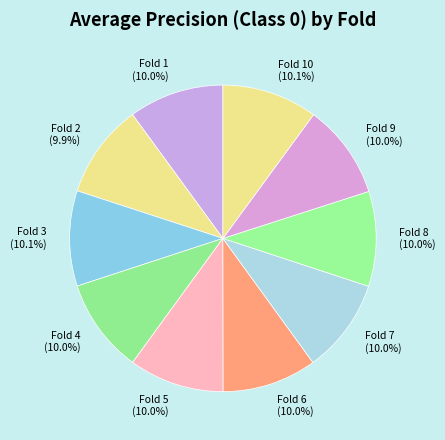

The Fold 9 slice represents 18% of the pie. True or false?

False